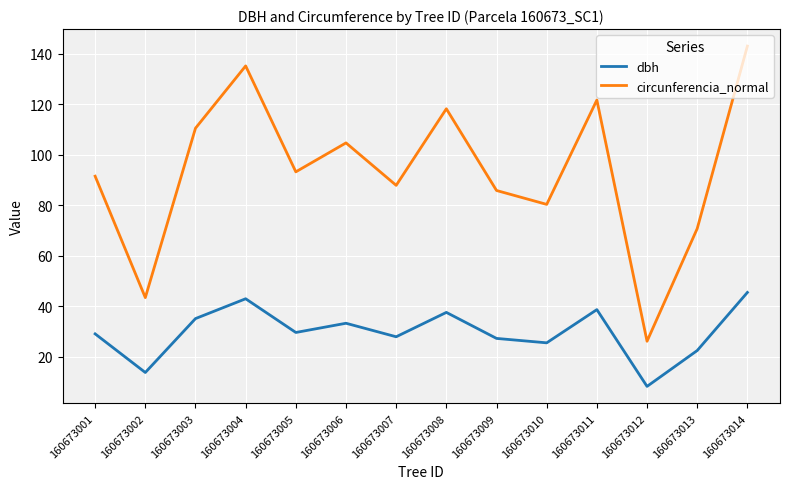

The value of dbh at 160673003 is 61.2. True or false?

False